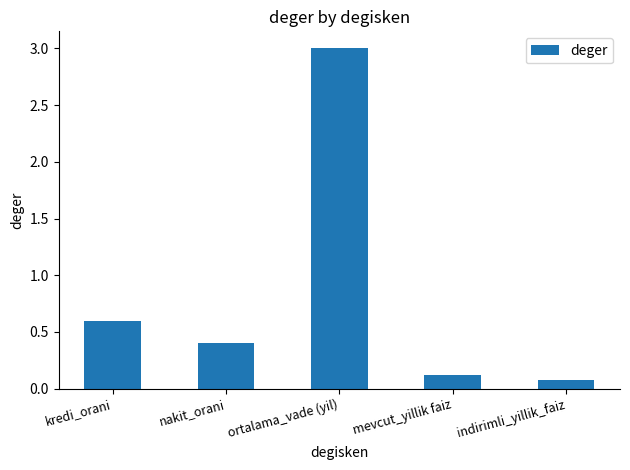

Is it true that the value at nakit_orani is 0.4?

True